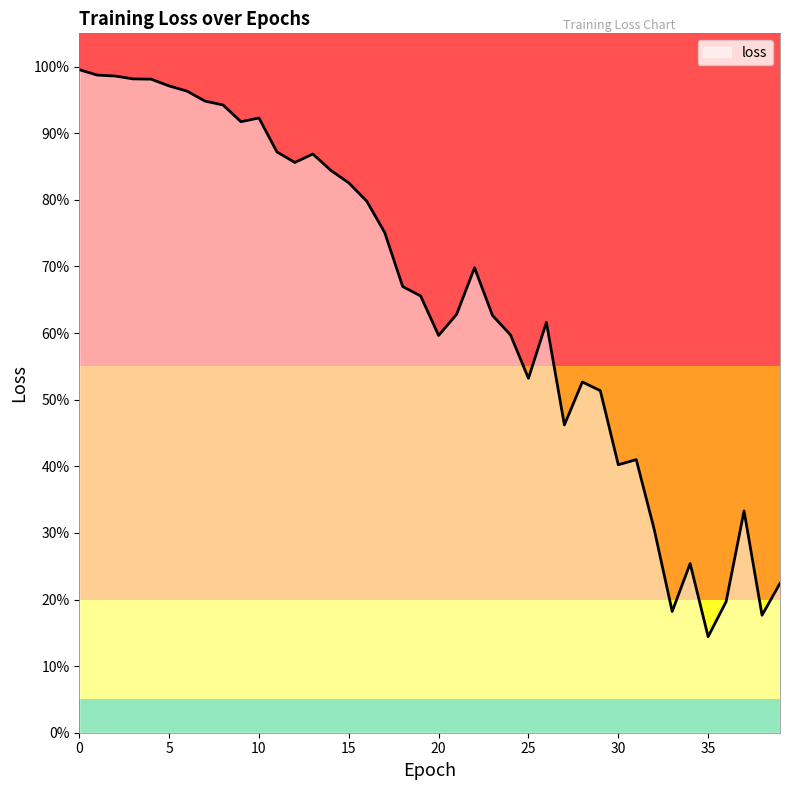

Does the chart display data point markers on the line(s)?

No